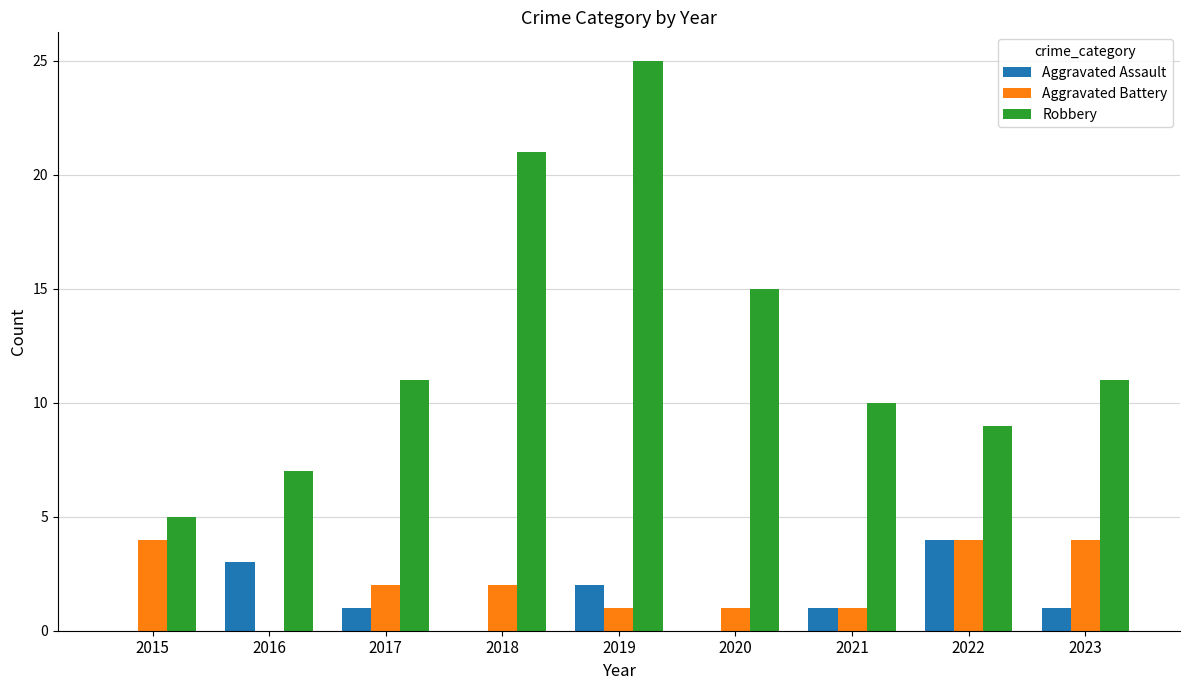

Where does the Aggravated Battery series first go above 2?

2015